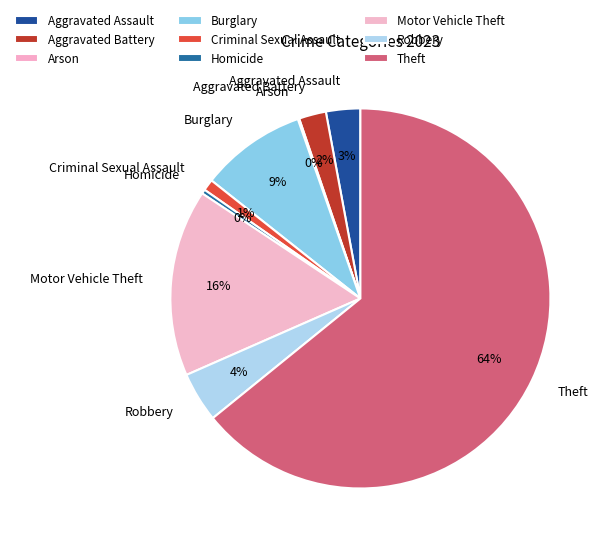

Combined, do Criminal Sexual Assault and Aggravated Assault account for over 50%?

No